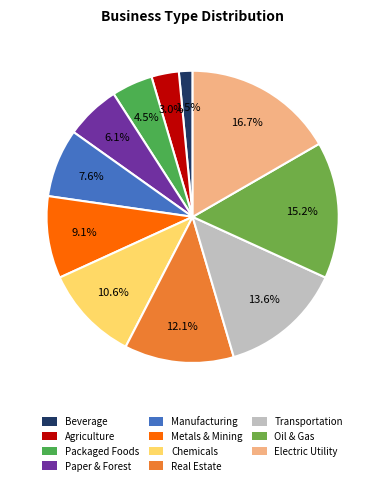

What is the change in value from Chemicals to Real Estate?

+1